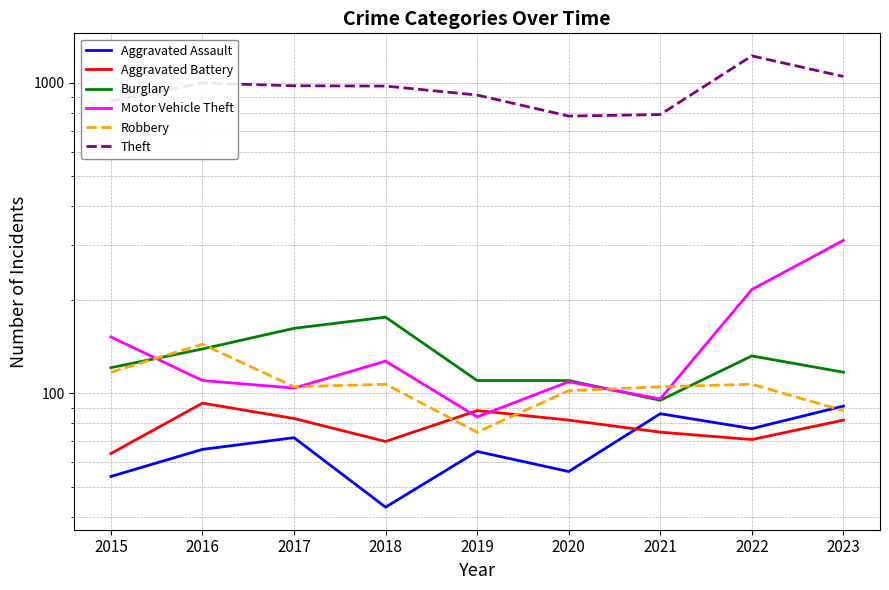

Between 2018 and 2021, which series saw the biggest shift?

Theft